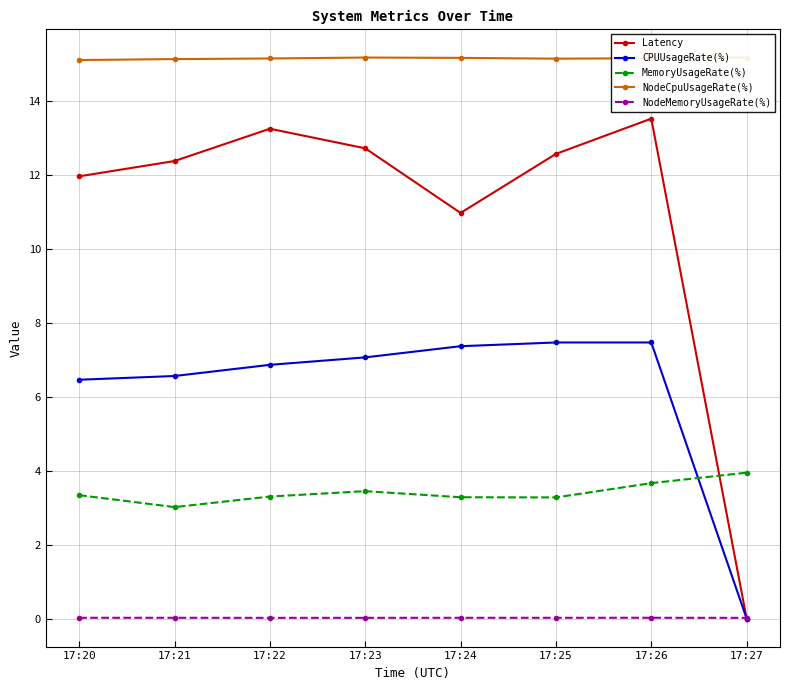

At which label is CPUUsageRate(%) closest to 3?

17:27